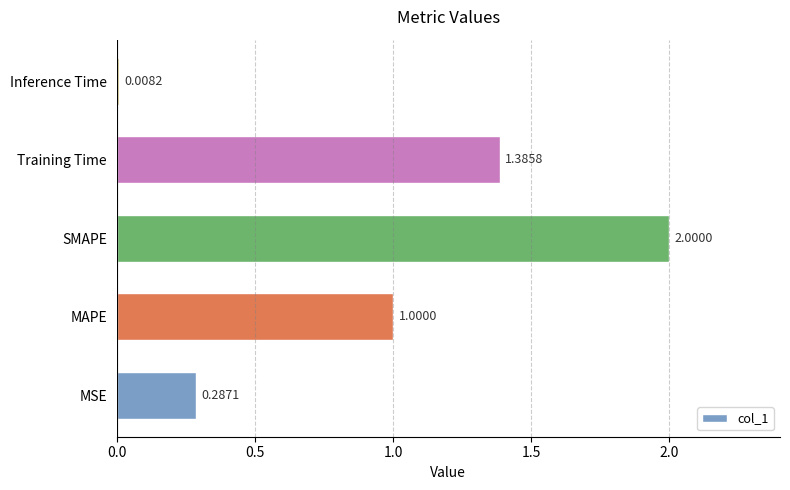

Are the bars horizontal?

Yes